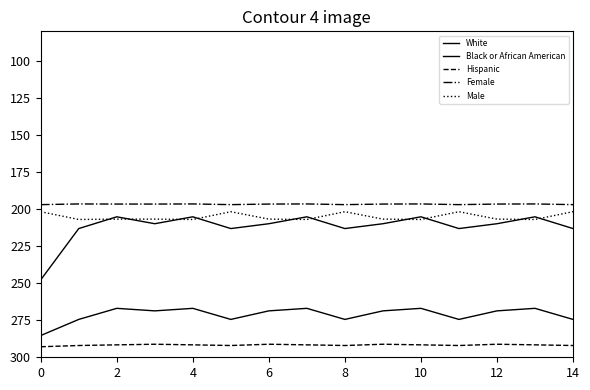

How many lines are shown in the chart?

5